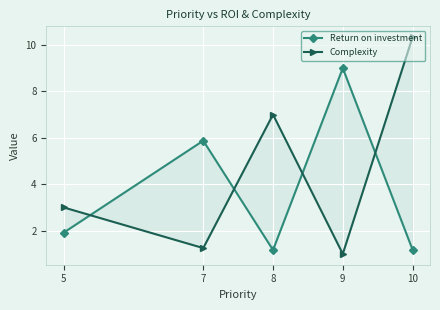

Reading left to right, transcribe all the data shown in this chart.

Return on investment: 5=1.9	7=5.9	8=1.2	9=9.0	10=1.2
Complexity: 5=3.0	7=1.2	8=7.0	9=1.0	10=10.3